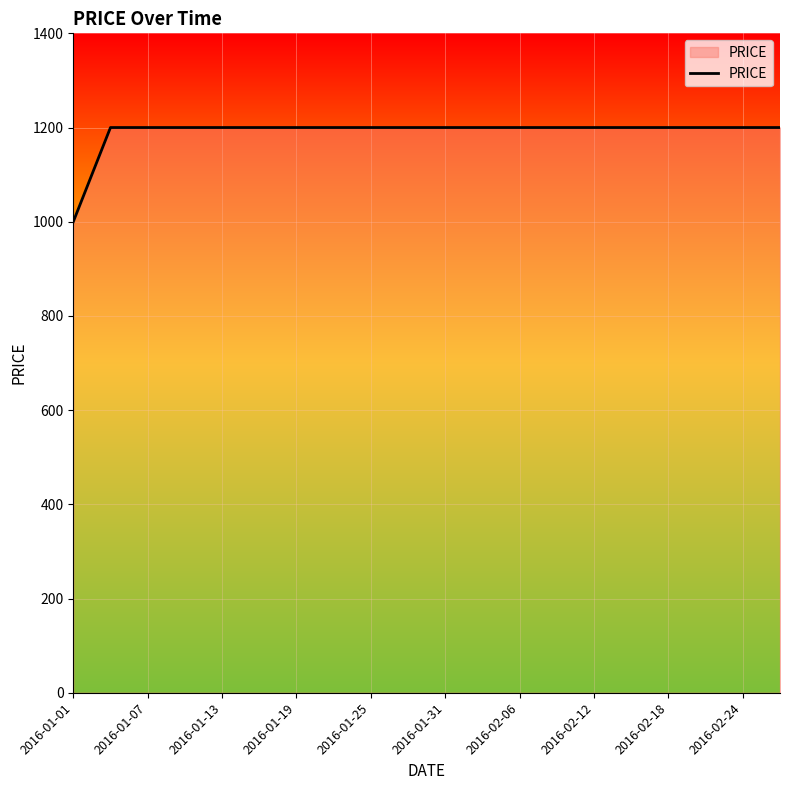

What is the difference between the maximum and minimum values?

200